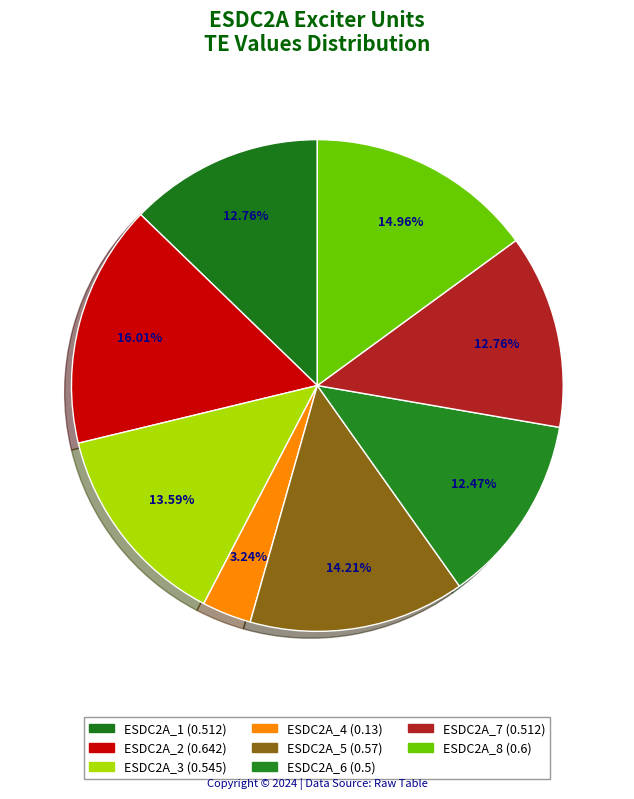

Which slice is the smallest?

ESDC2A_4